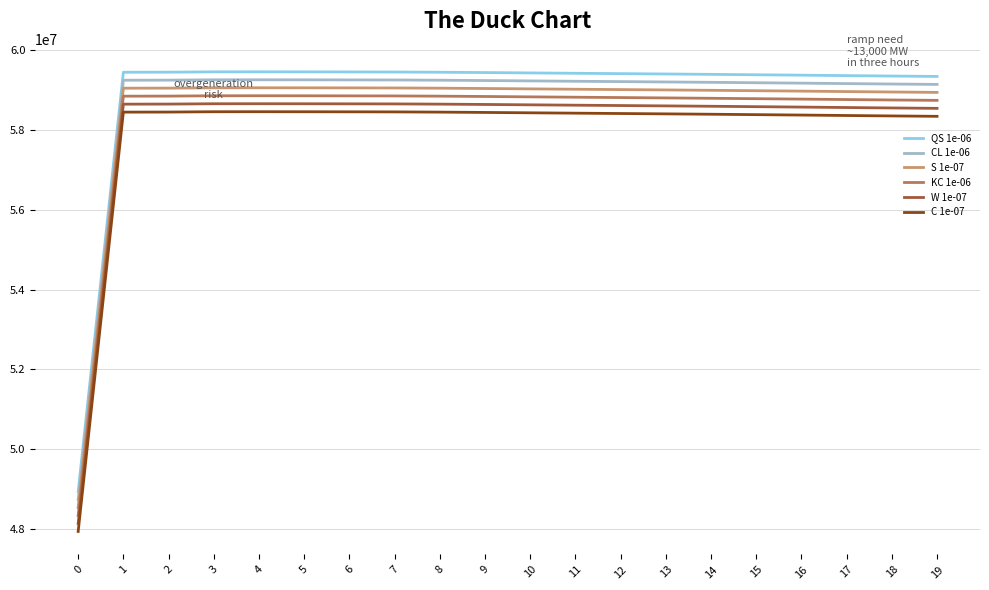

The CL 1e-06 series shows 59176162.6 at 16. True or false?

True